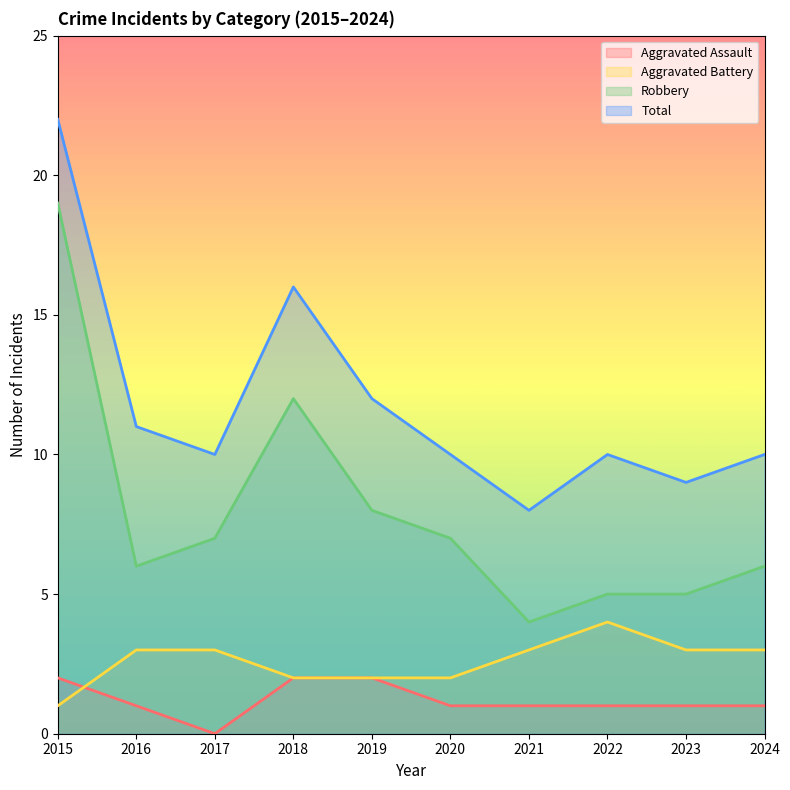

How many distinct data groups are displayed?

4